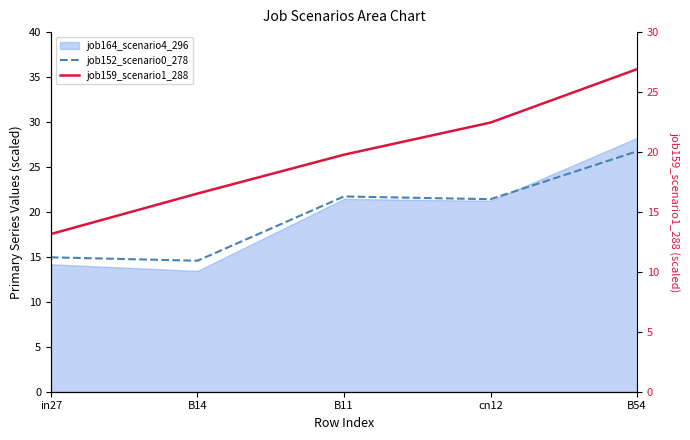

What is the difference between the maximum and second lowest values in the job152_scenario0_278 series?

11.8